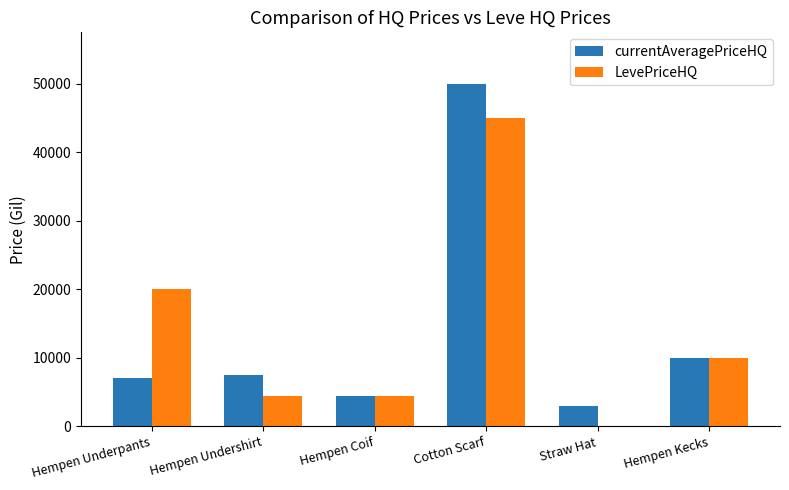

At which category is the sum across all series the highest?

Cotton Scarf